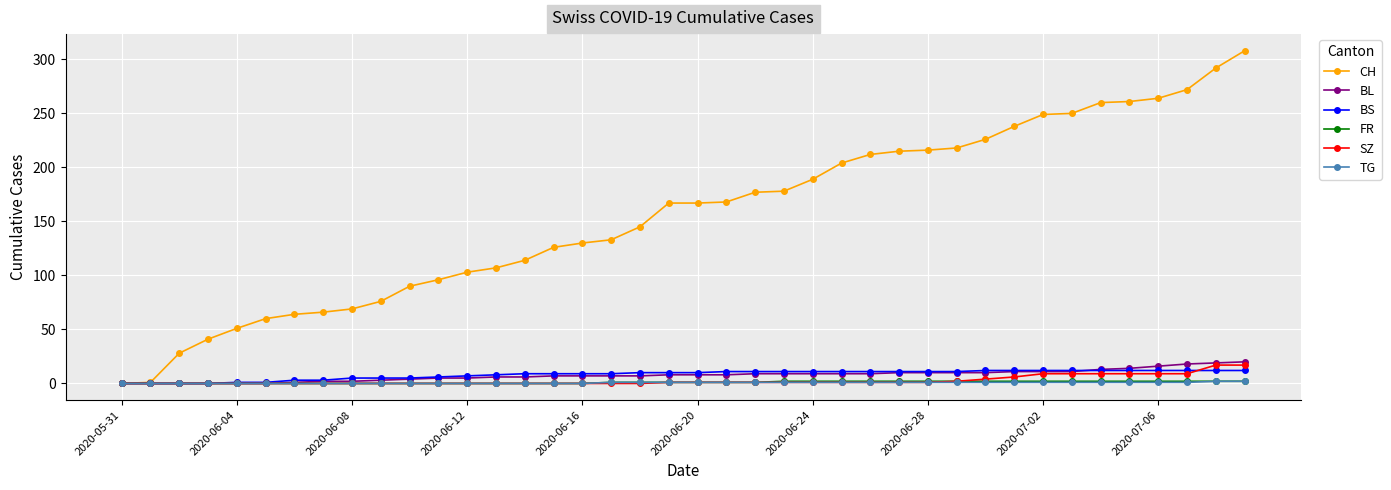

What is the value of the BL point at the 33rd from the left?

11